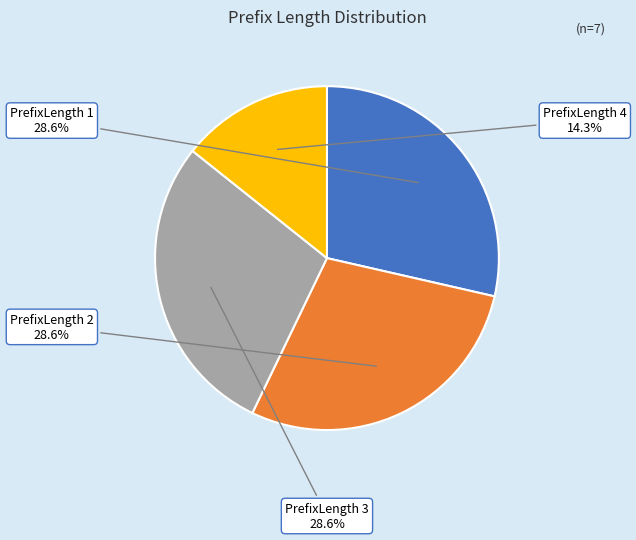

Is there any slice that represents more than half of the pie?

No